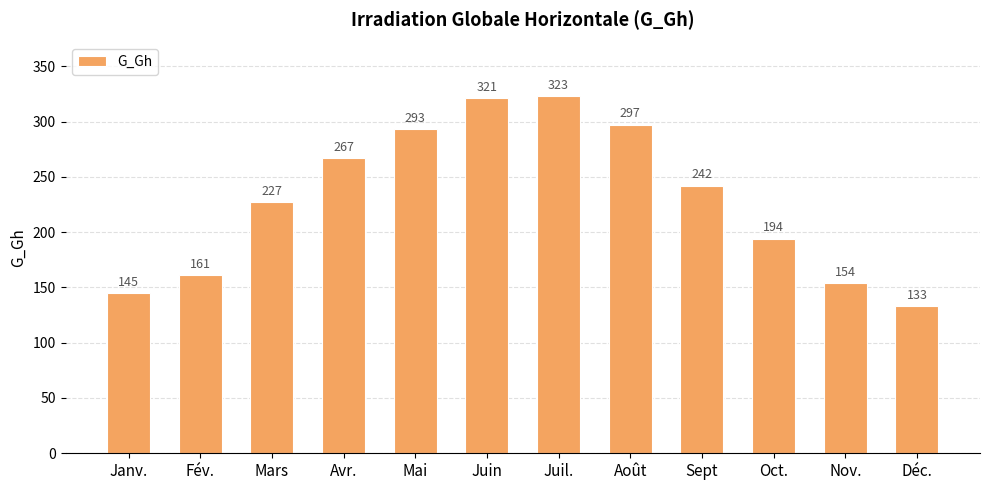

What is the average value?

230